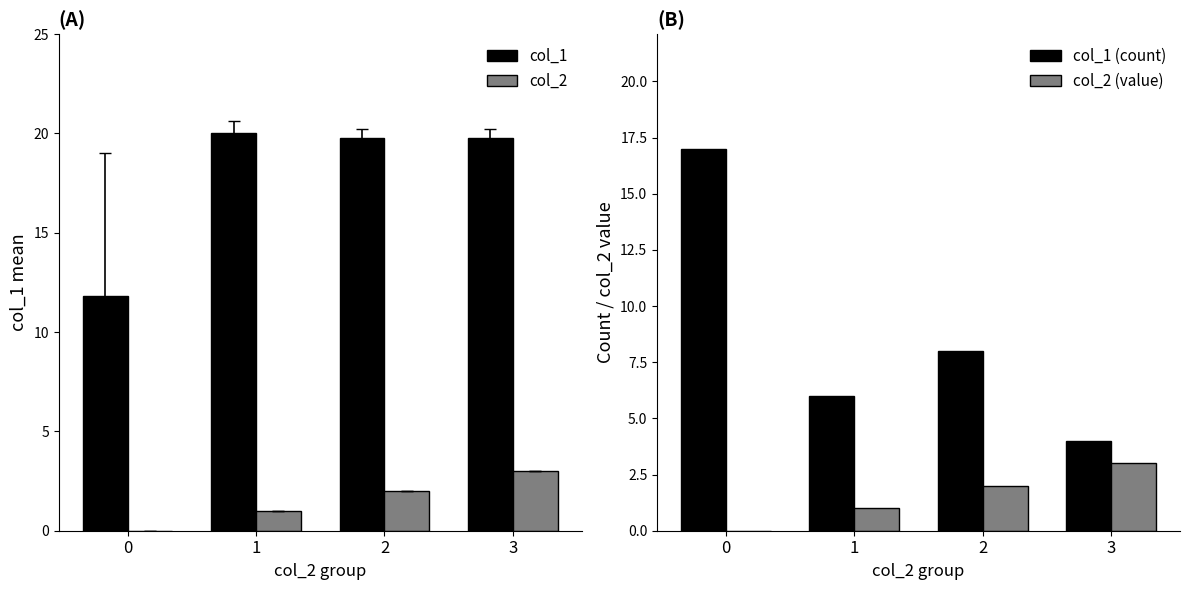

What is the highest value of the col_1 series?

20.0